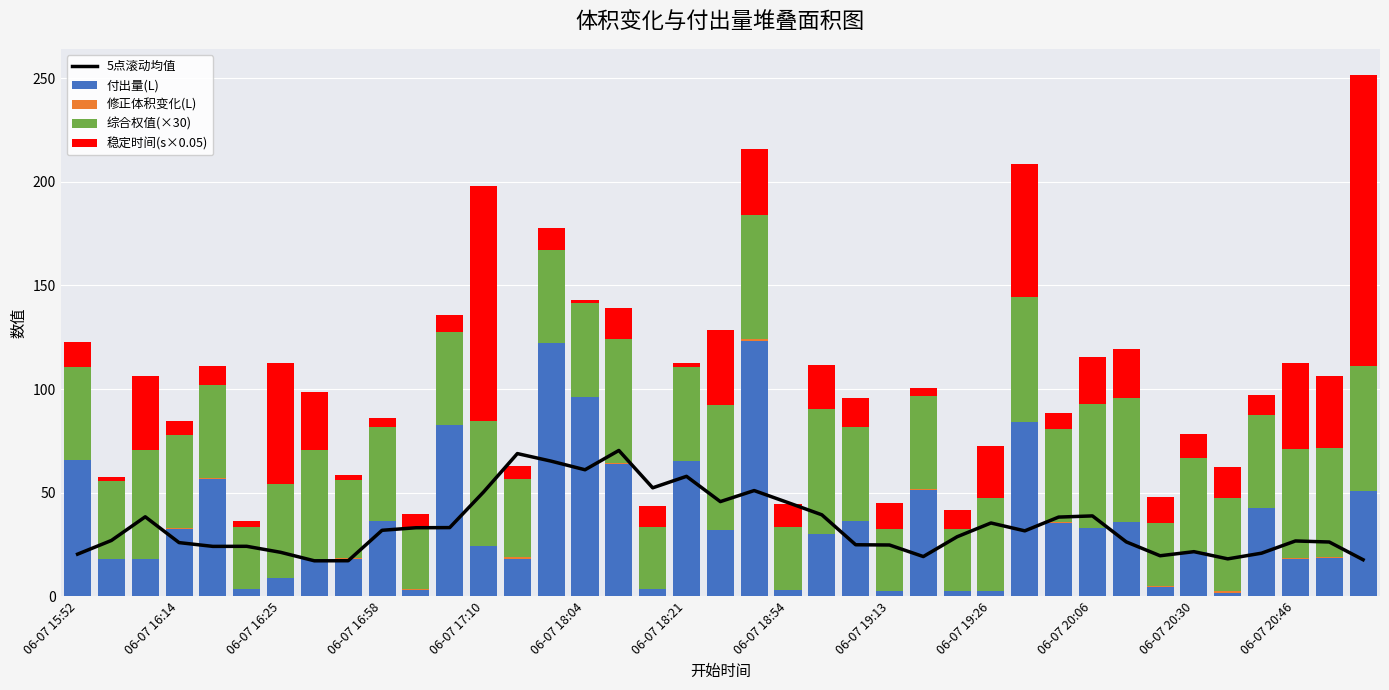

How many categories are shown in the chart?

39